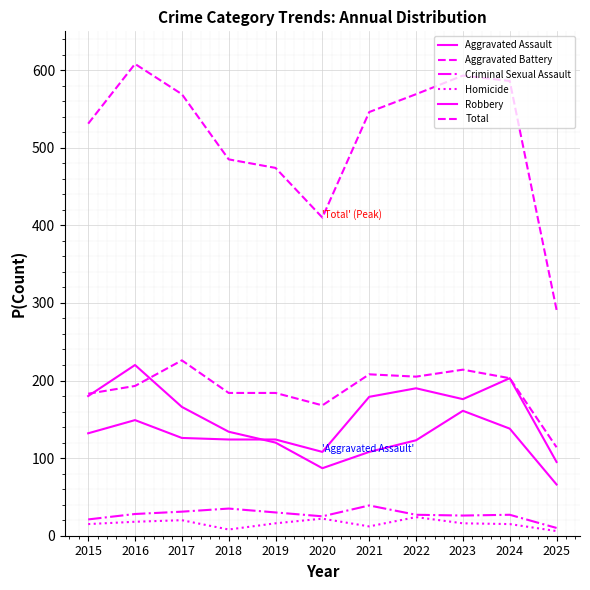

What is the value of the Aggravated Battery point at the 11th from the left?

114